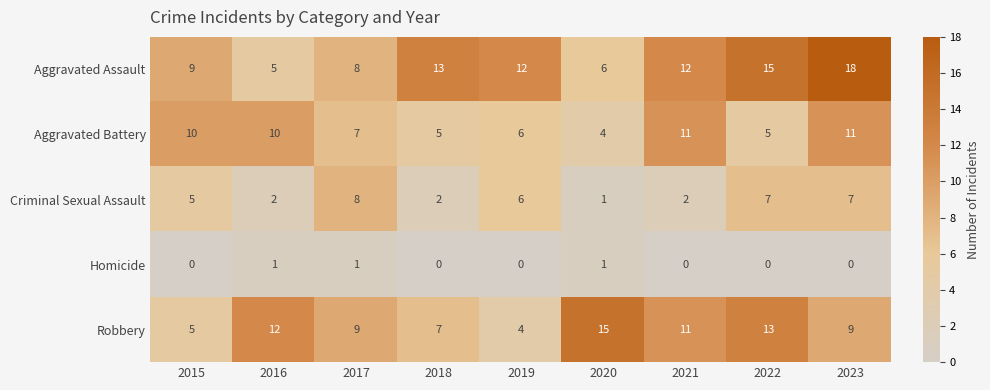

At which category does the chart reach its peak across all series?

2023